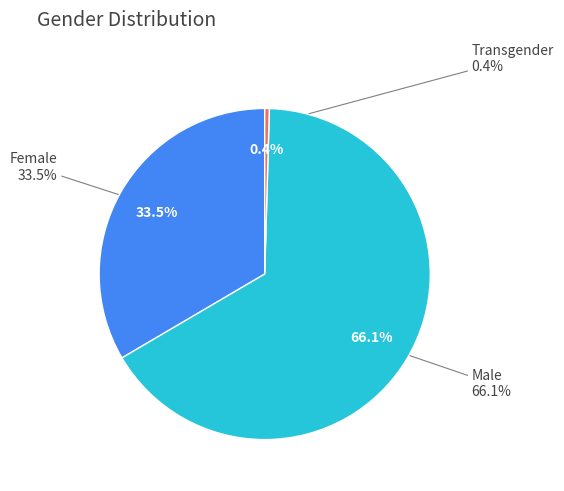

What is the smallest slice in the pie chart?

Transgender